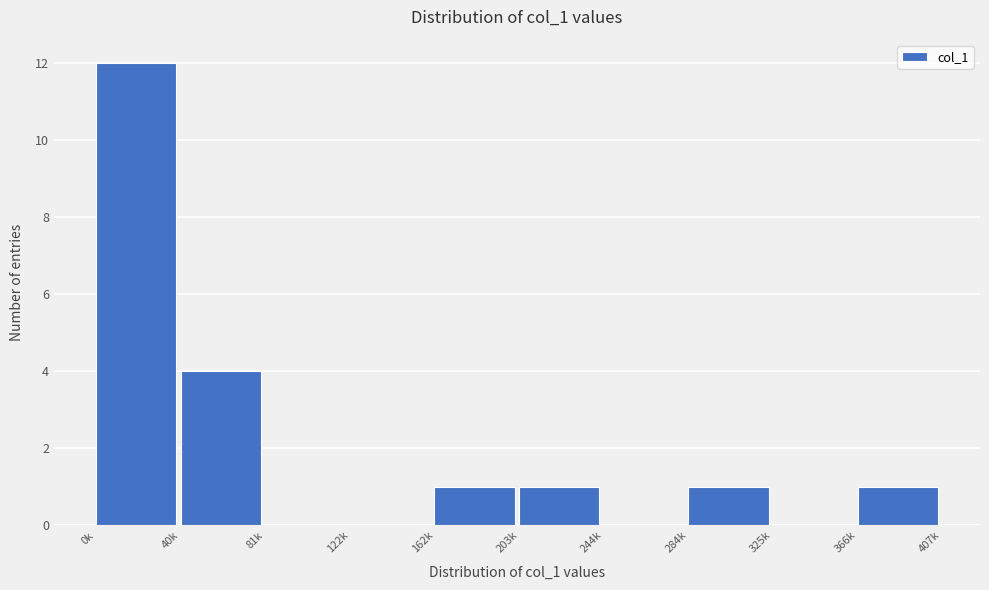

Reading left to right, extract all data points from this chart.

0k=12	40k=4	81k=0	122k=0	162k=1	203k=1	244k=0	284k=1	325k=0	366k=1